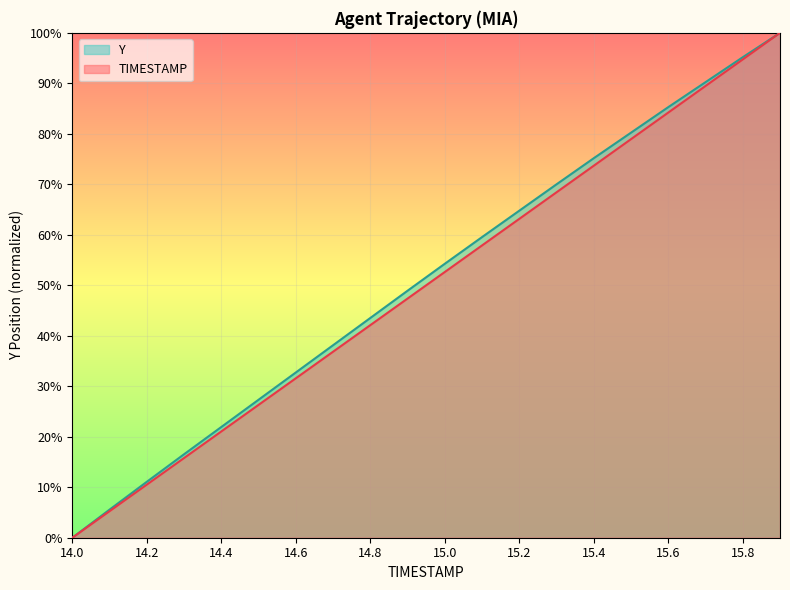

Is it true that Y equals 14.9 at 14.4?

False